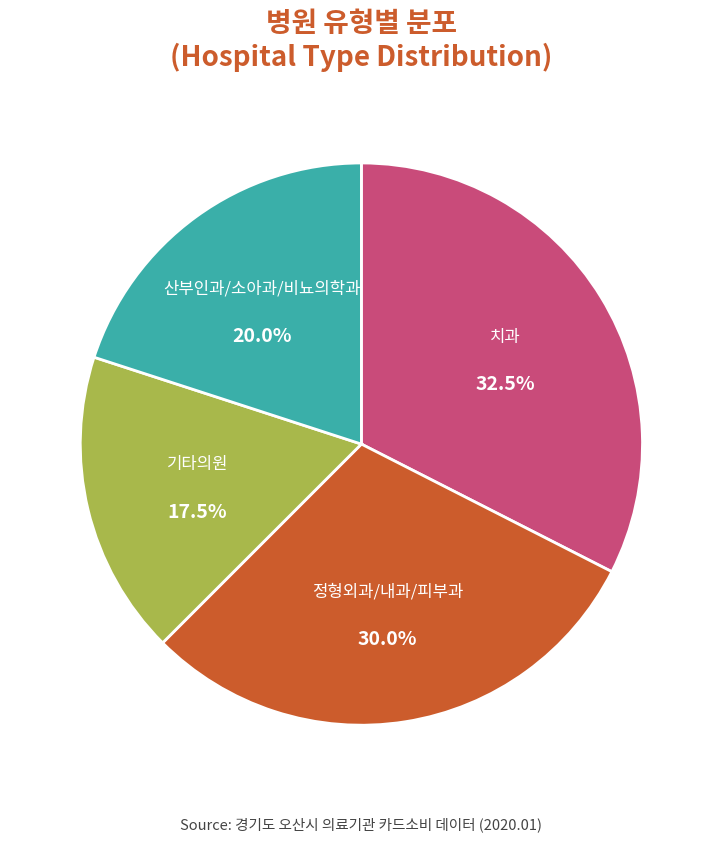

Between 기타의원 and 정형외과/내과/피부과, which is larger?

정형외과/내과/피부과